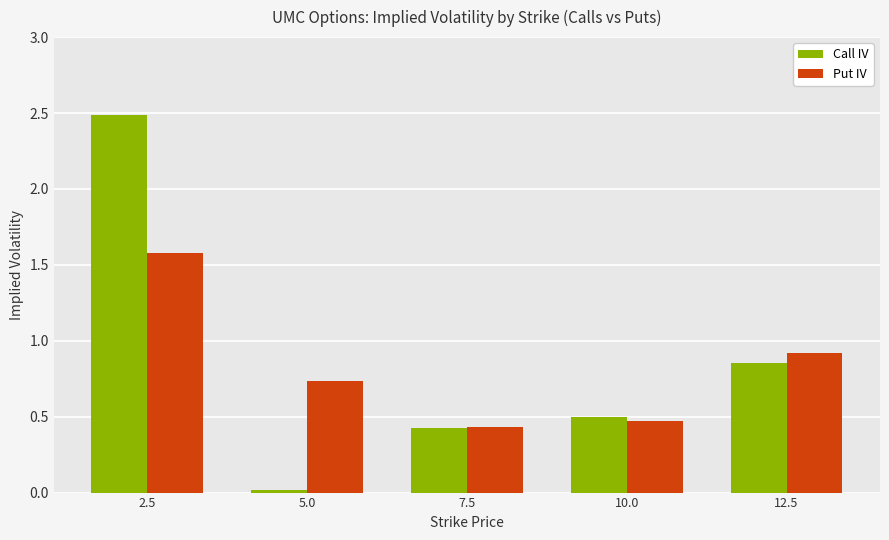

How many groups of bars are there?

5